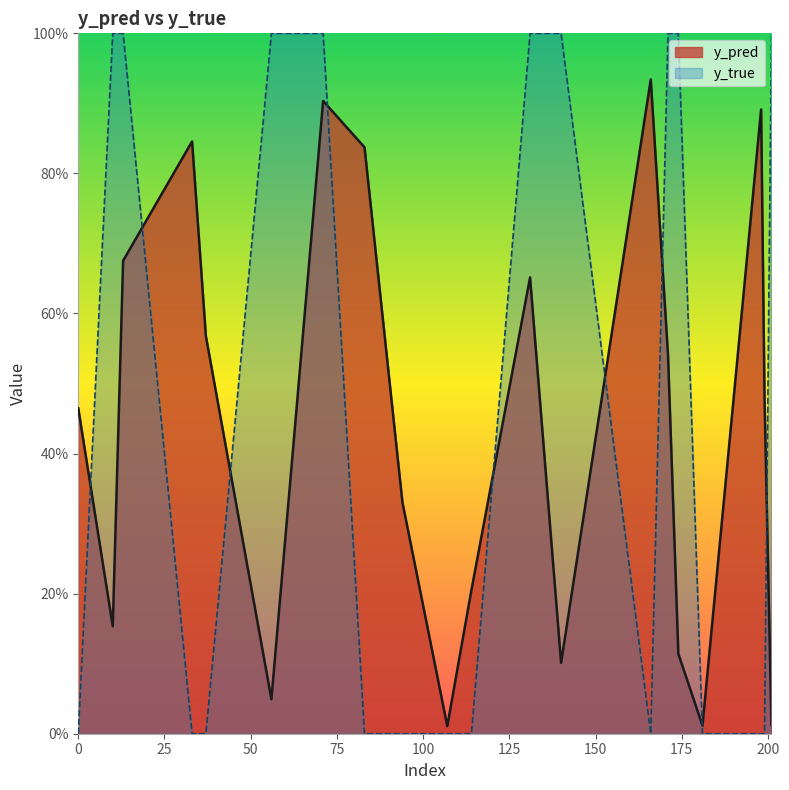

Rank the series at 171 from highest to lowest value.

y_true, y_pred